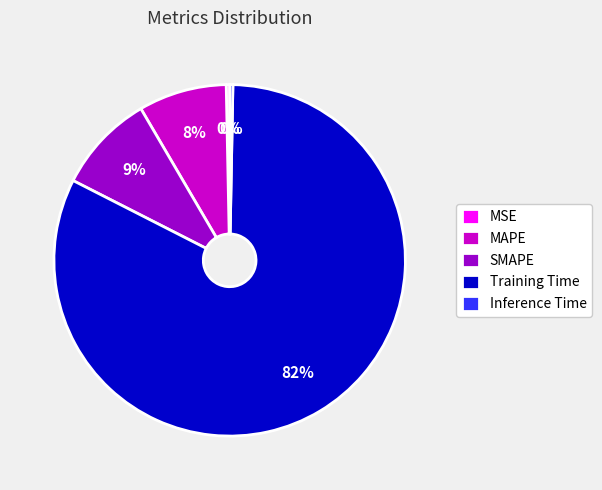

Which category has the biggest portion of the pie?

Training Time